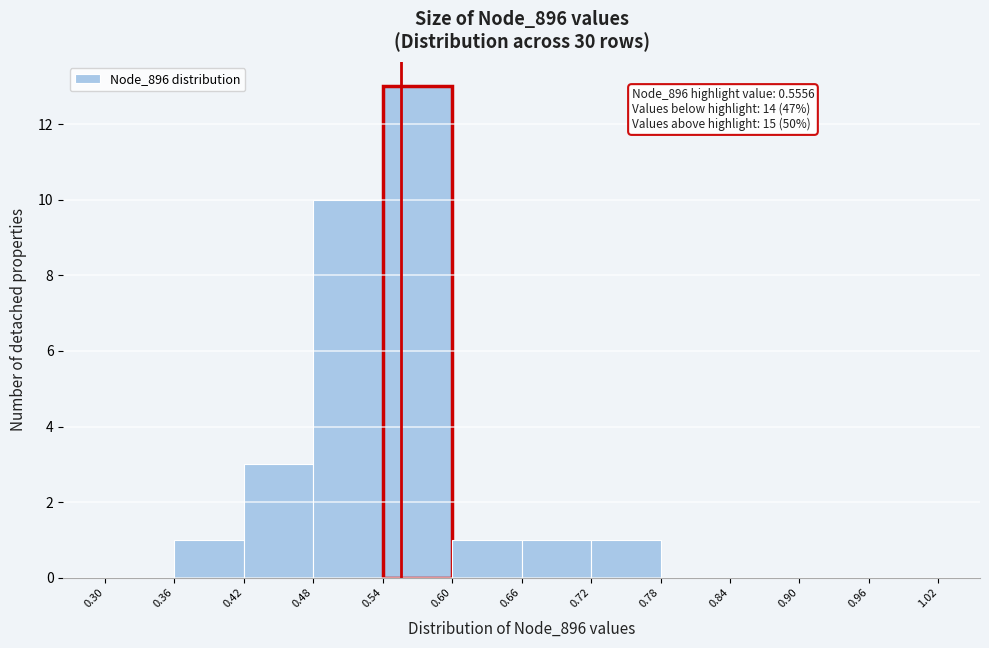

Over which range of the x-axis is the bar tallest?

0.54 to 0.60